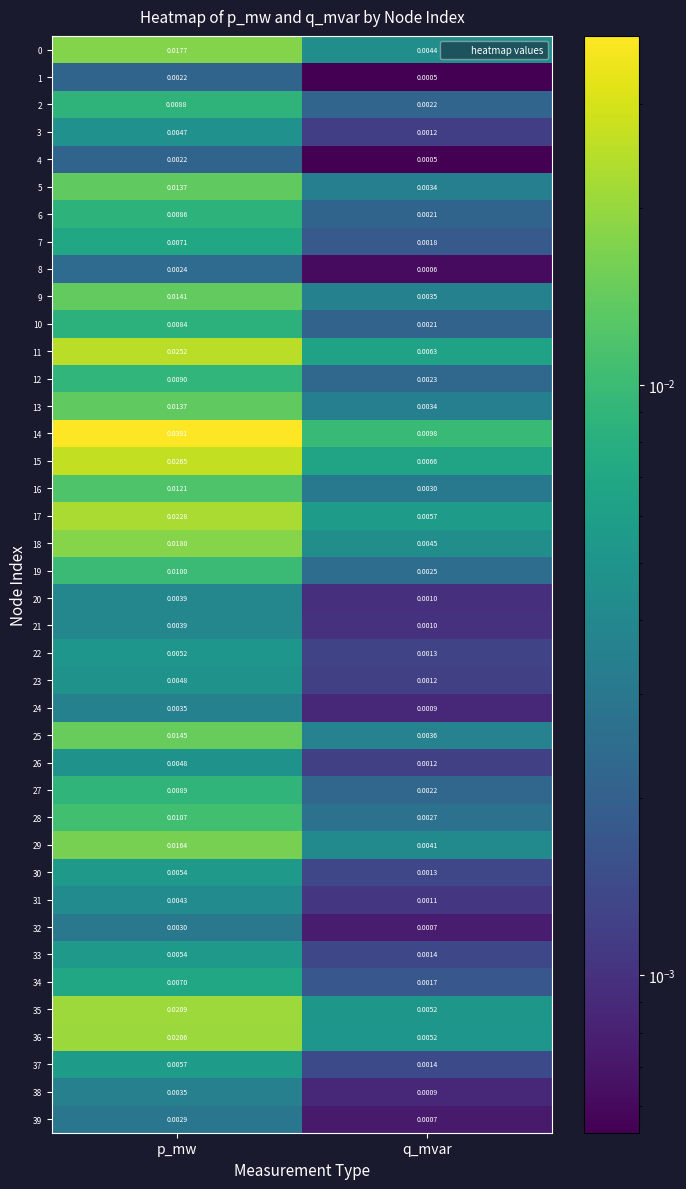

At which label is 15 closest to 0?

q_mvar